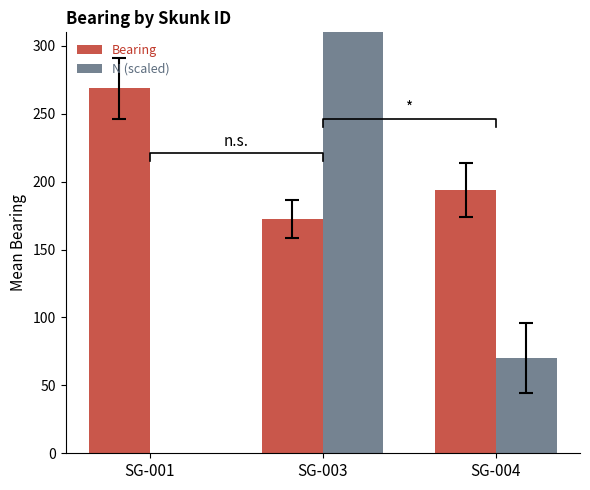

How many data points in Bearing are above 193?

2